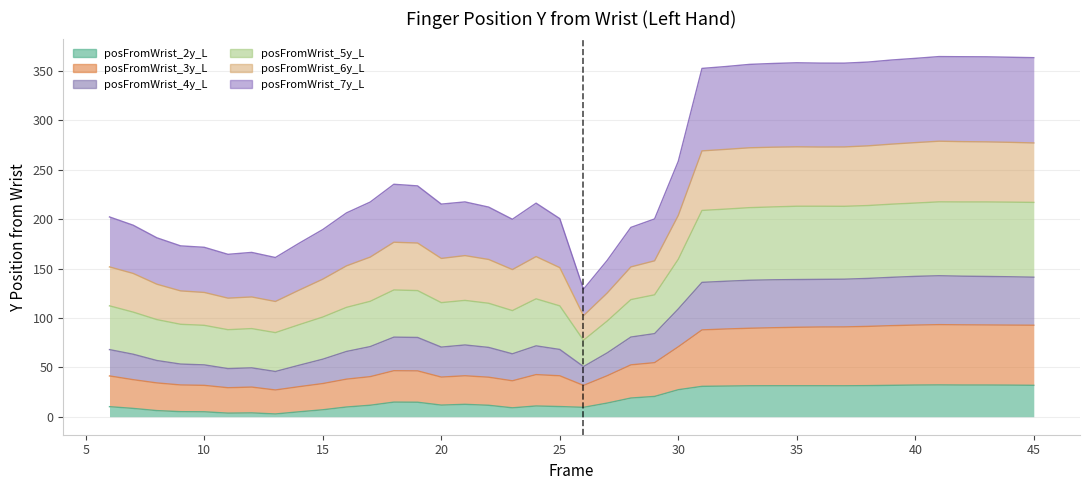

Where is the first local maximum for posFromWrist_4y_L?

12